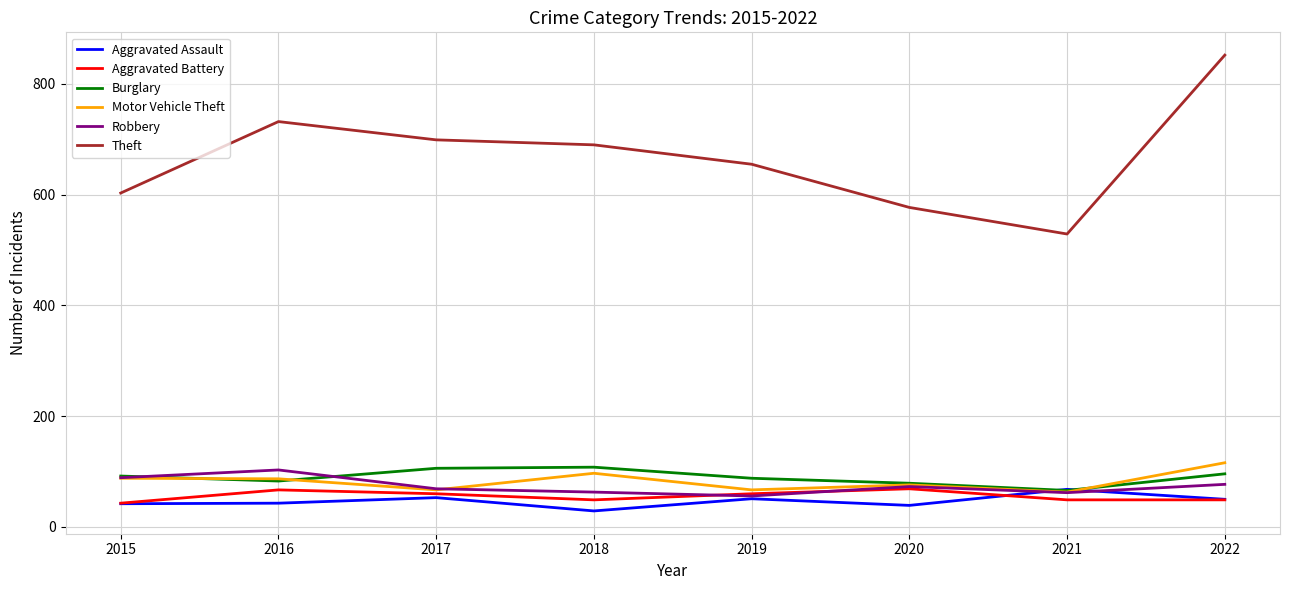

What is the smallest value displayed?

29